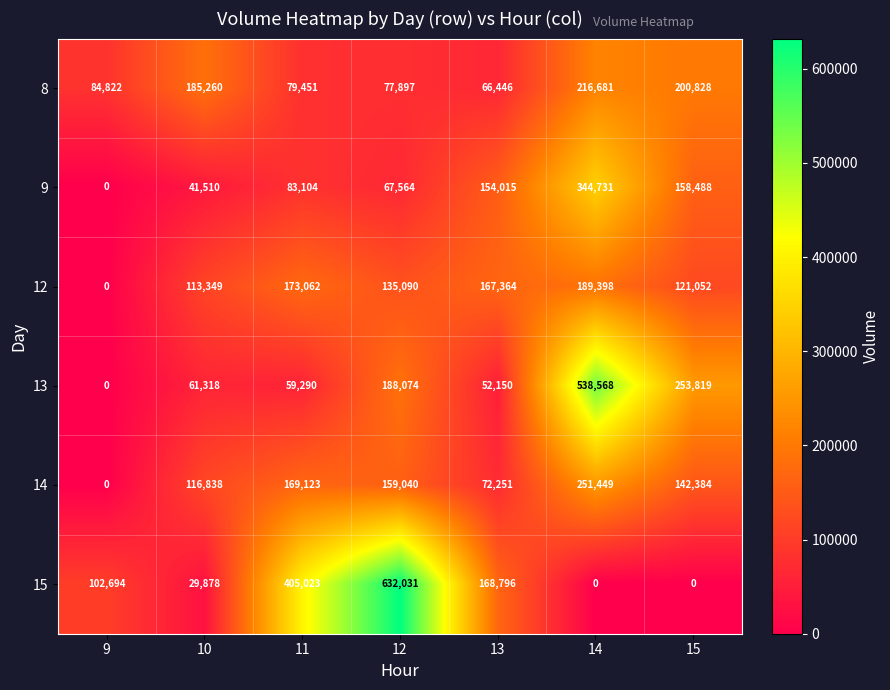

What is the approximate value of 14 at 13?

72251